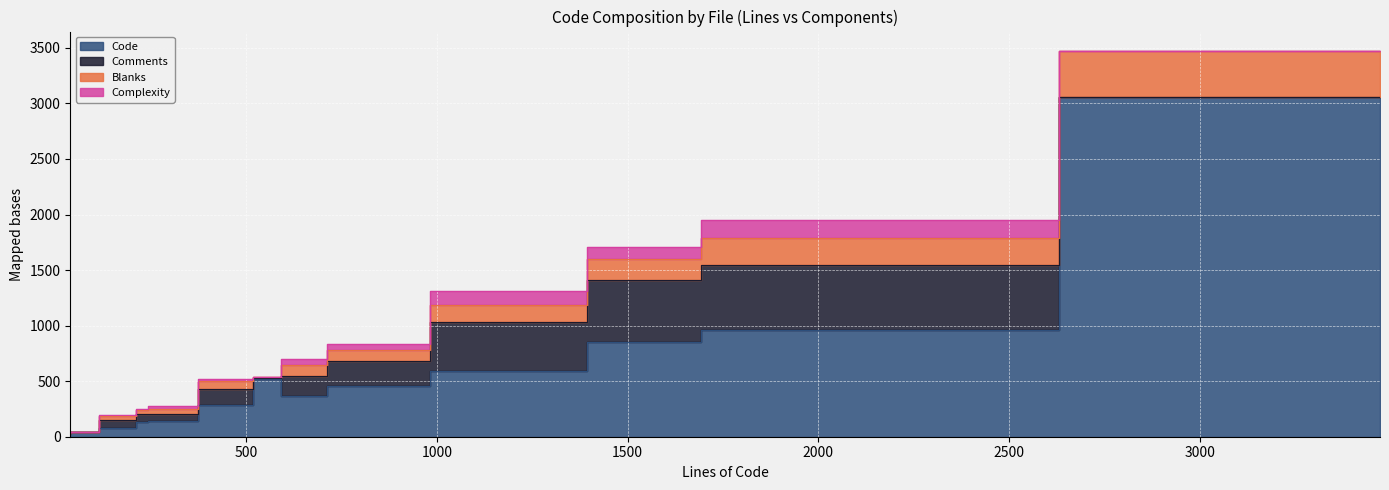

What is the difference between the maximum and minimum values in the Blanks series?

418